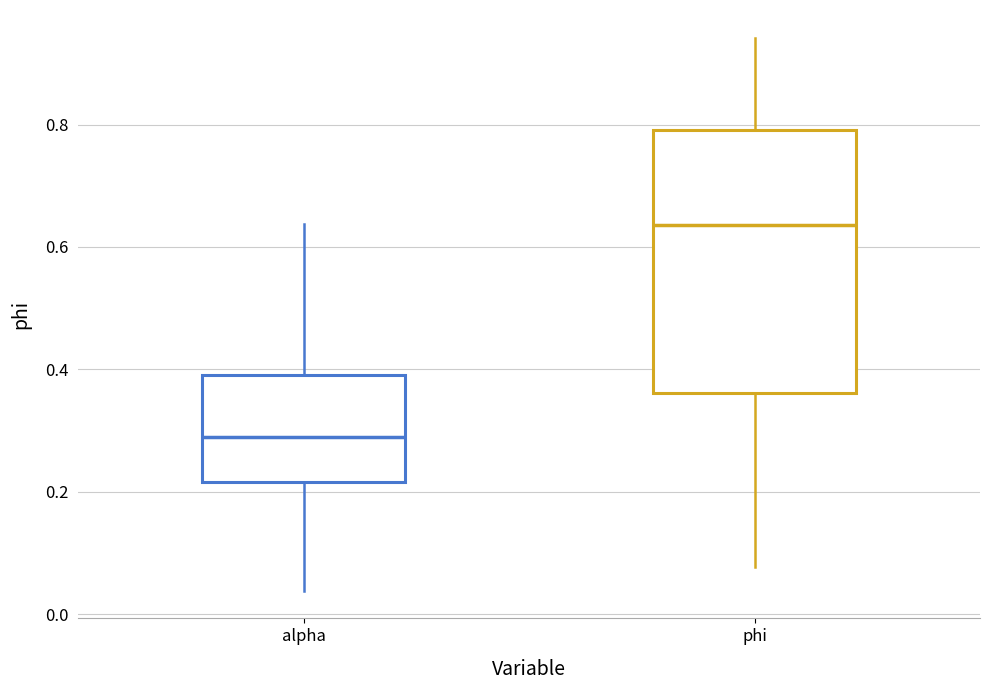

Which box is the tallest, from its lower edge to its upper edge?

phi